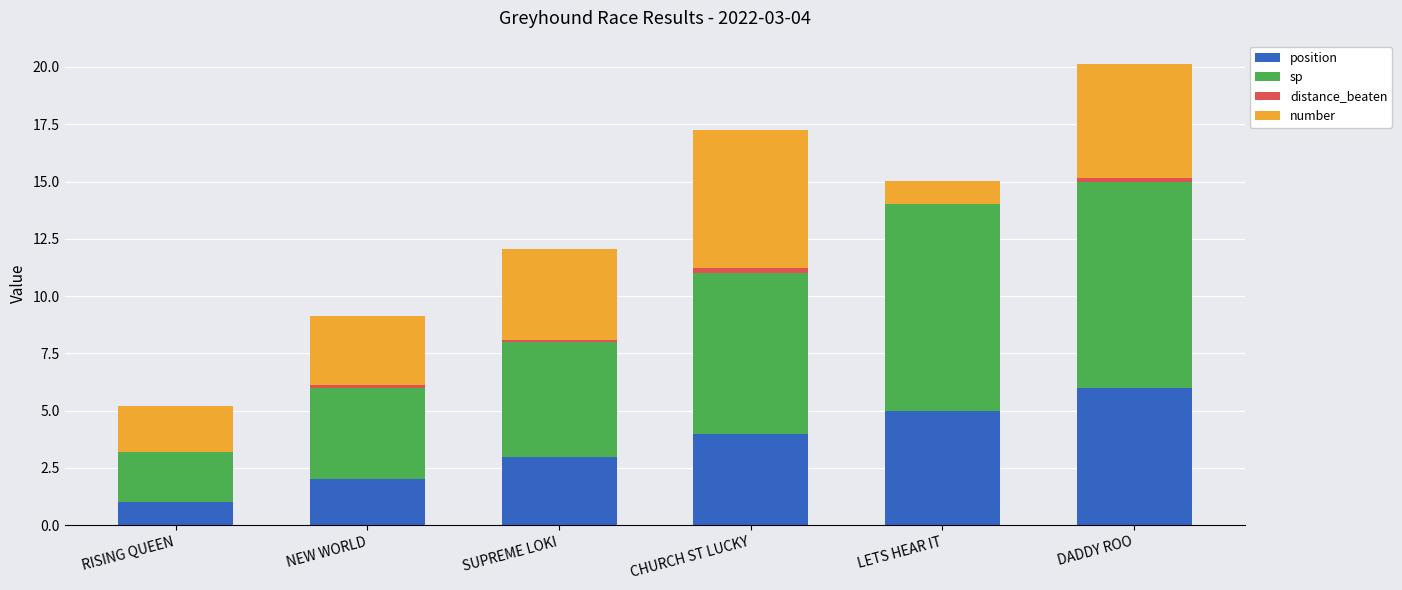

True or false: position has a value of 3.0 at SUPREME LOKI.

True